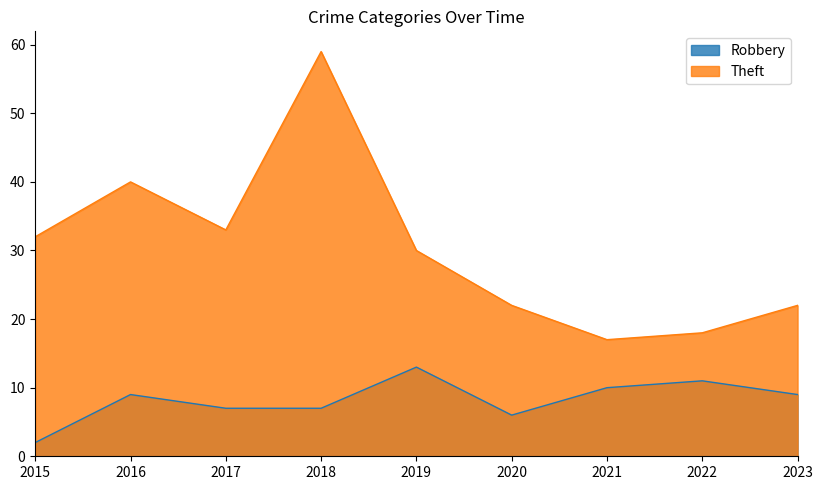

The Theft series shows 97 at 2018. True or false?

False